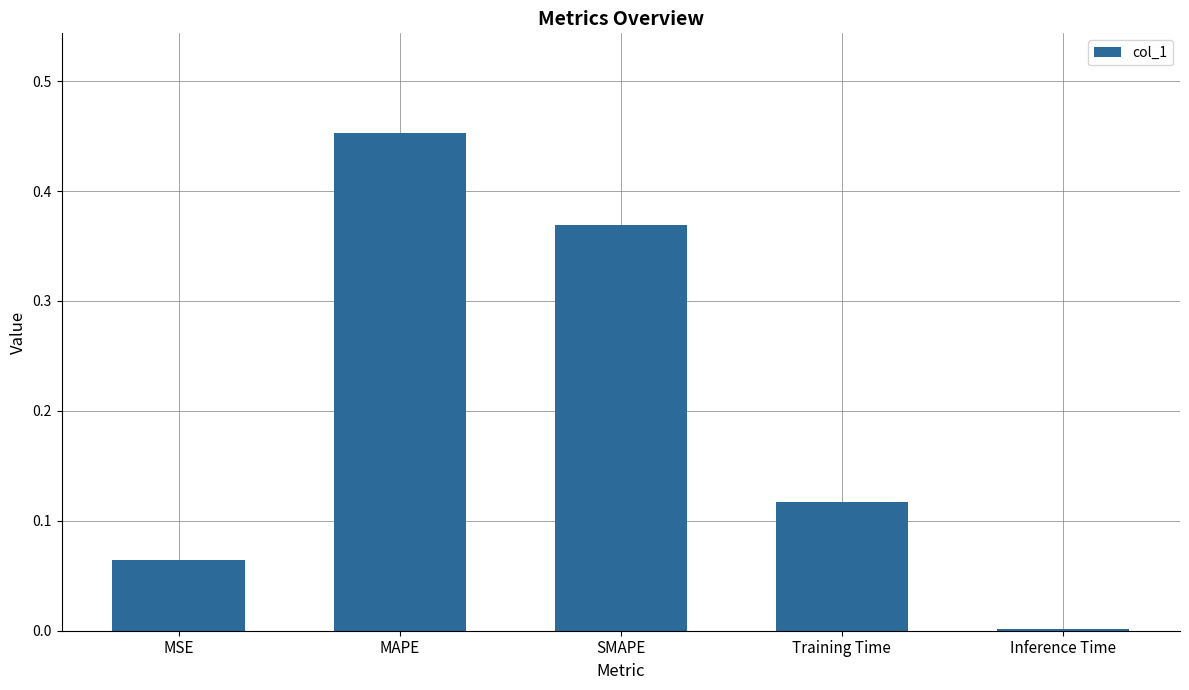

Which label corresponds to the largest value in the chart?

MAPE